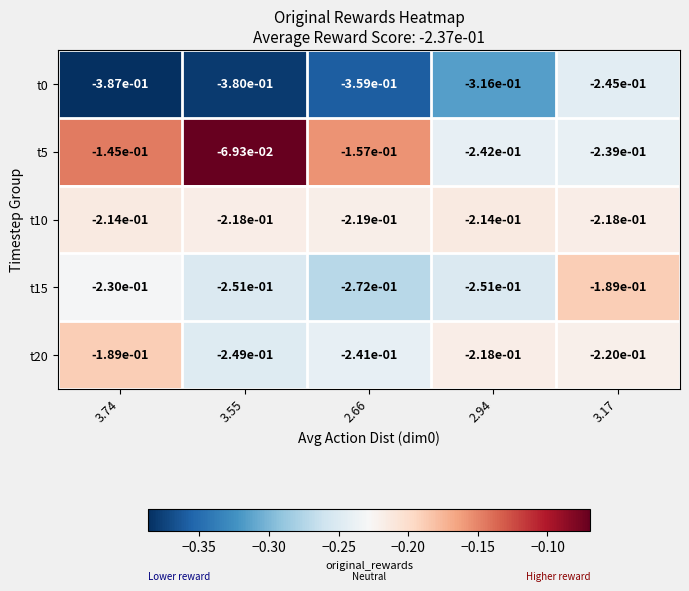

The value of t10 at 3.55 is -0.4. True or false?

False